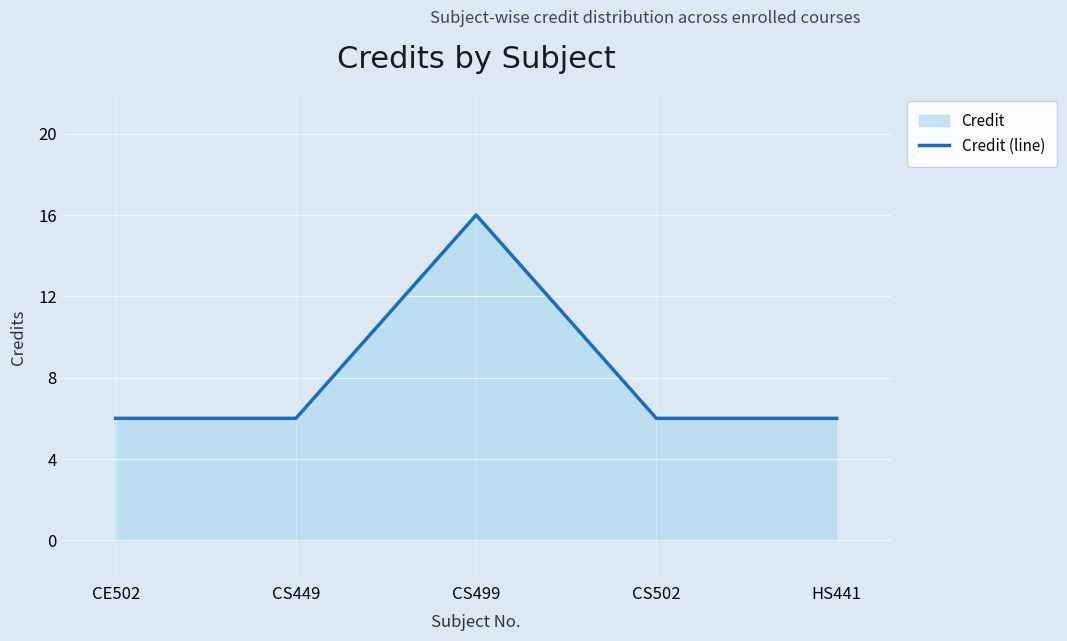

What value does the data have at CS449?

6